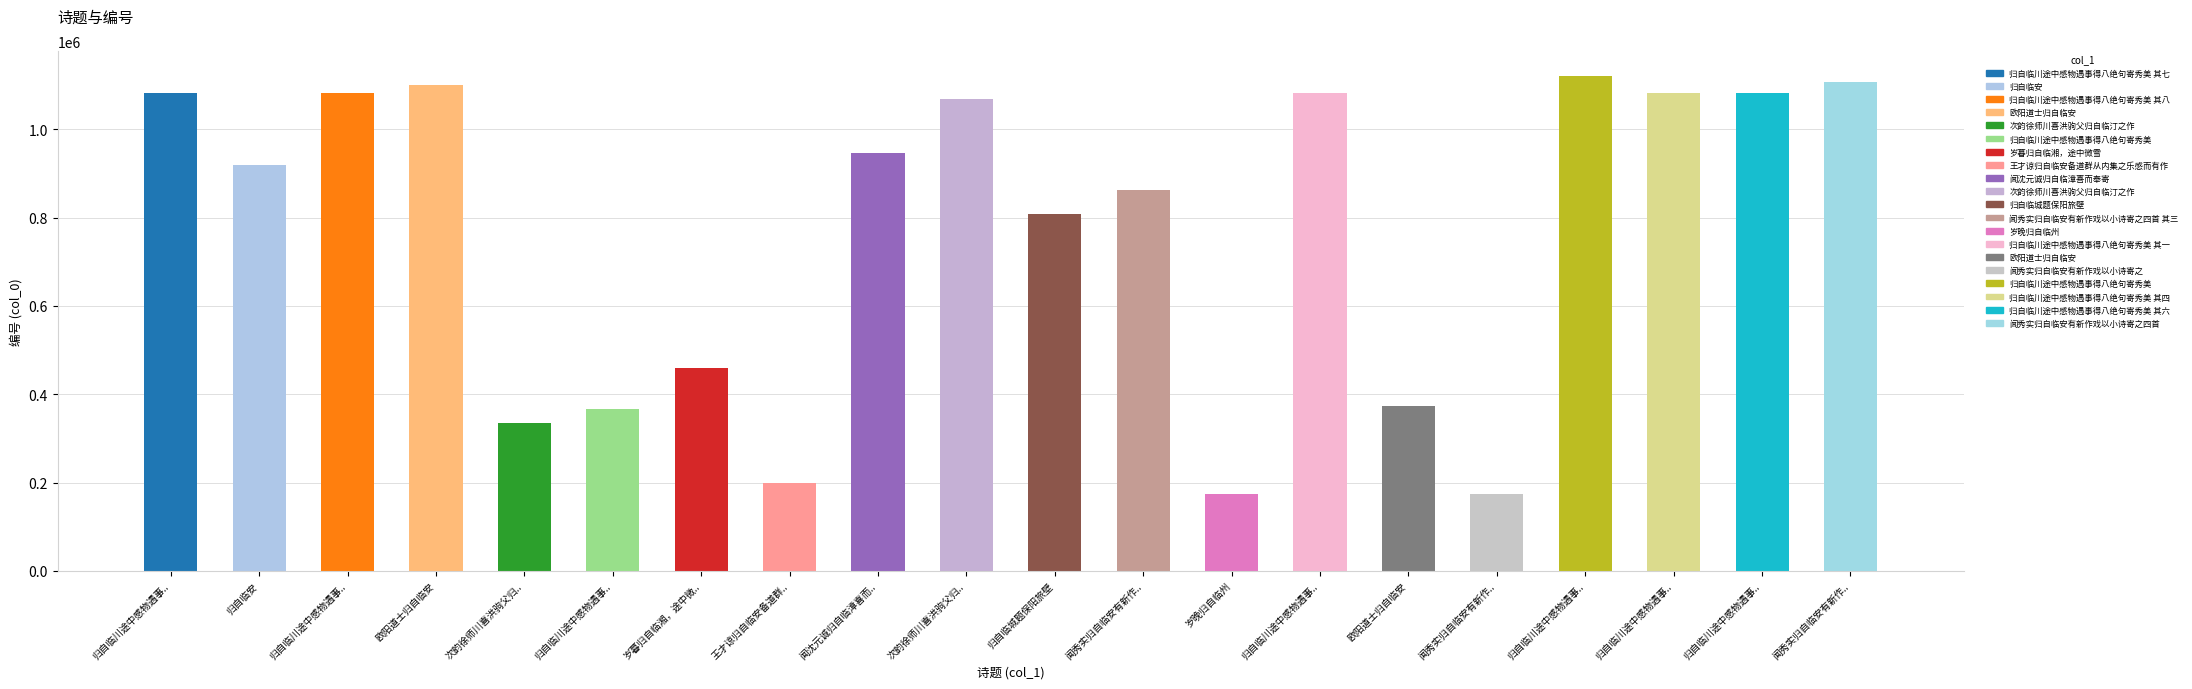

How many series are shown in this chart?

1